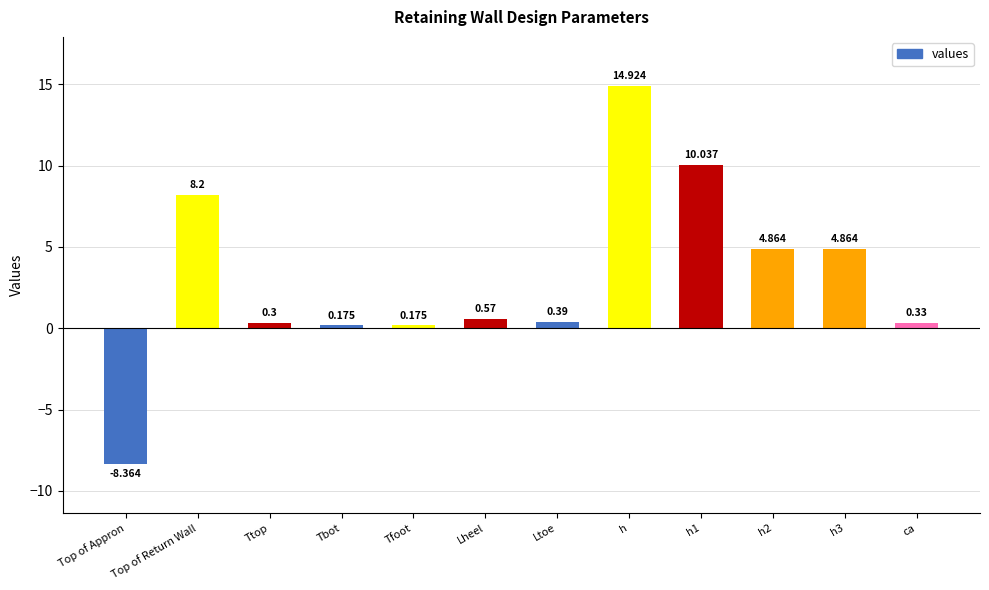

What is the greatest value displayed?

14.9